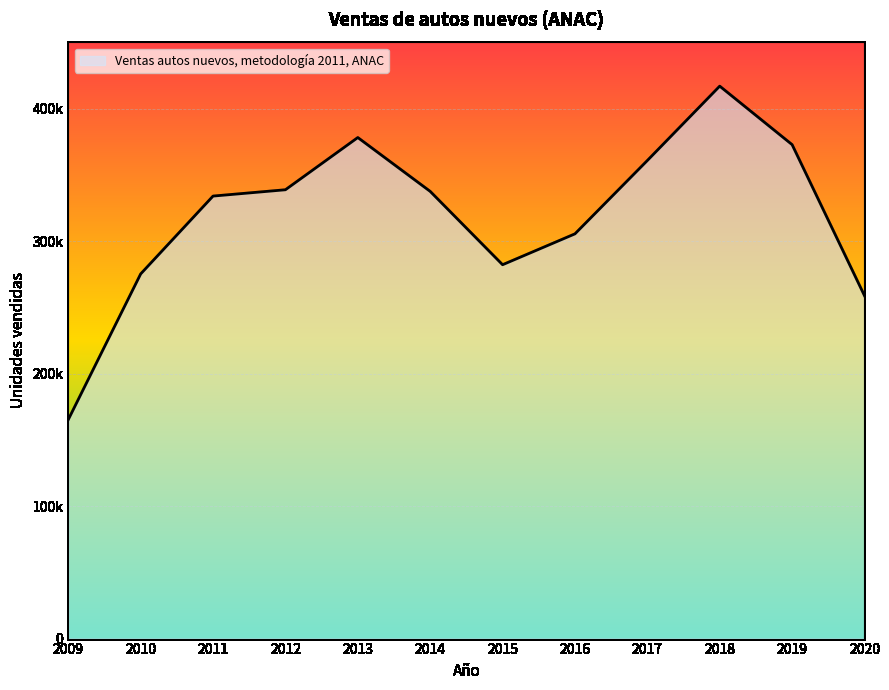

What is the value of the 10th point from the left?

417038